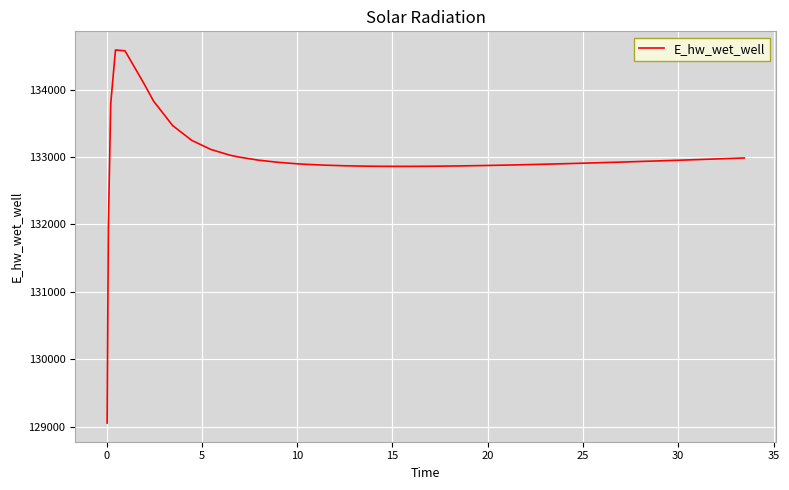

What is the smallest value displayed?

129055.1